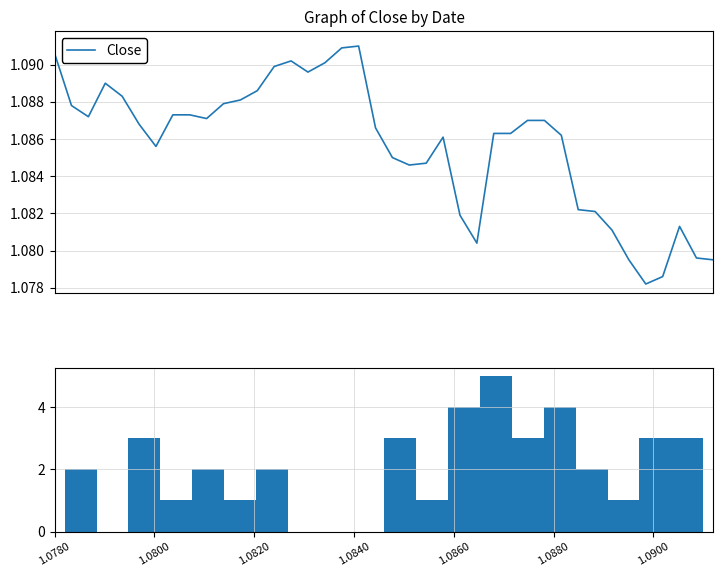

What is the minimum value shown in the chart?

1.1